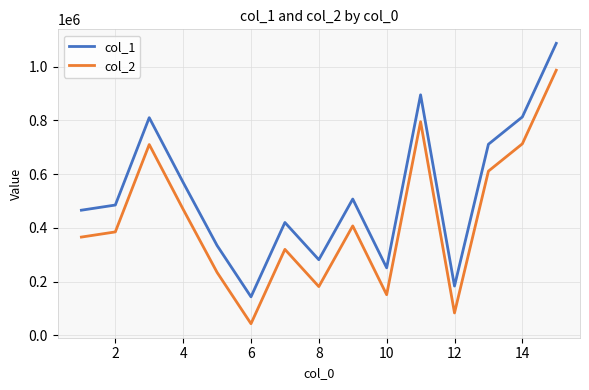

True or false: col_2 and col_1 cross at least once.

False